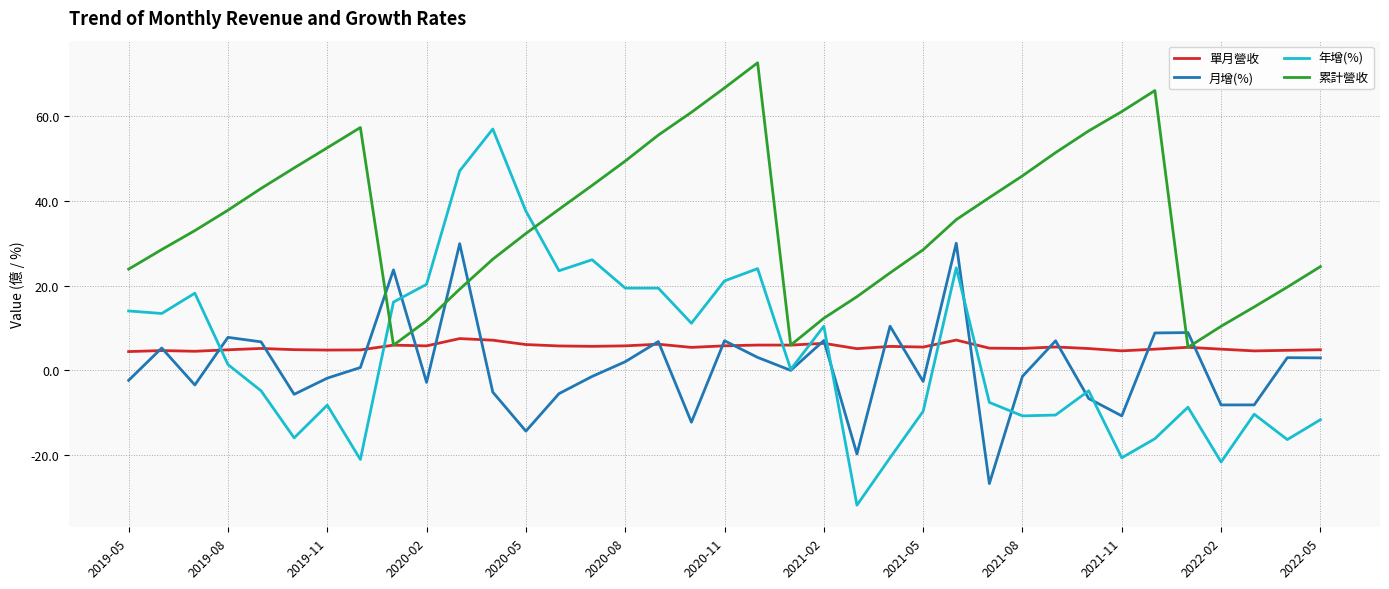

True or false: 年增(%) and 單月營收 cross at least once.

True